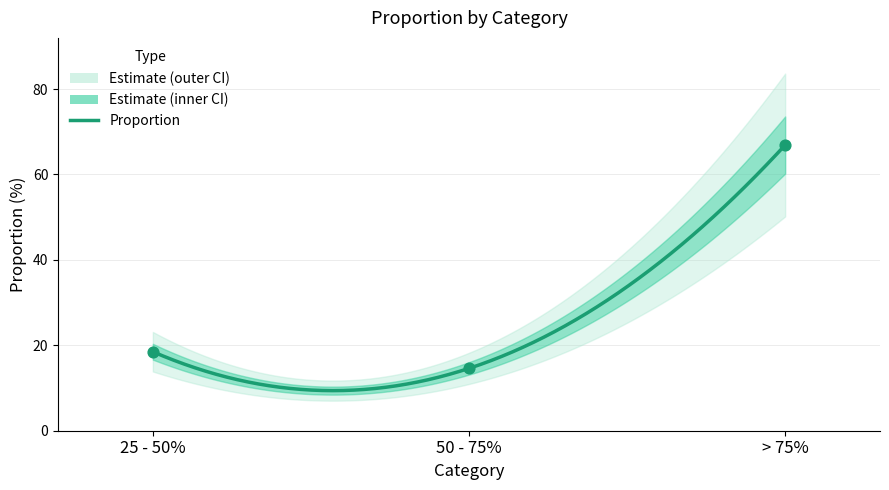

What is the ratio of the value at 25 - 50% to the value at > 75%?

0.3